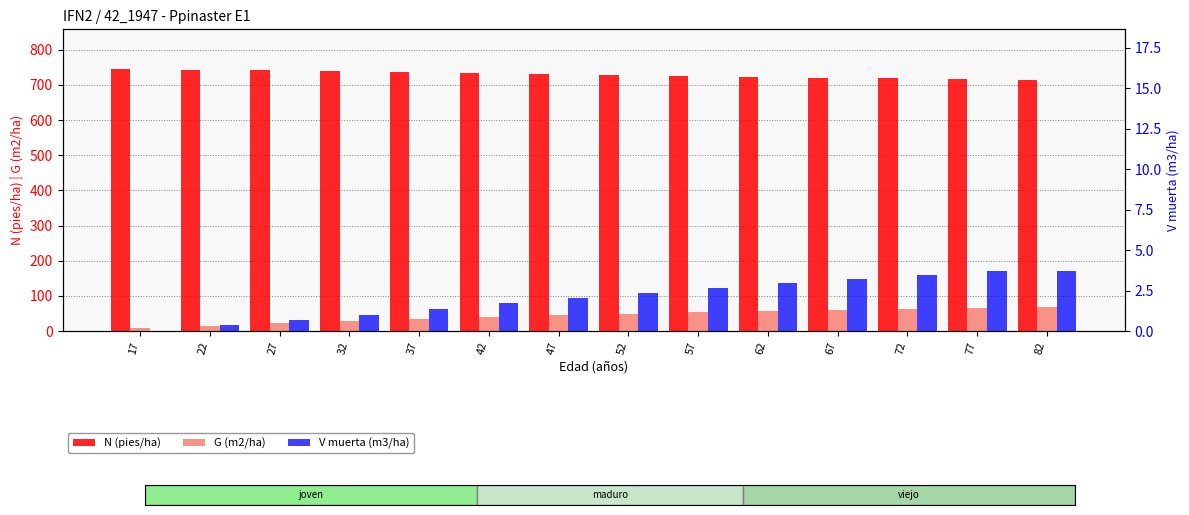

Rank the series by their maximum value, from highest to lowest.

N (pies/ha), G (m2/ha), V muerta (m3/ha)